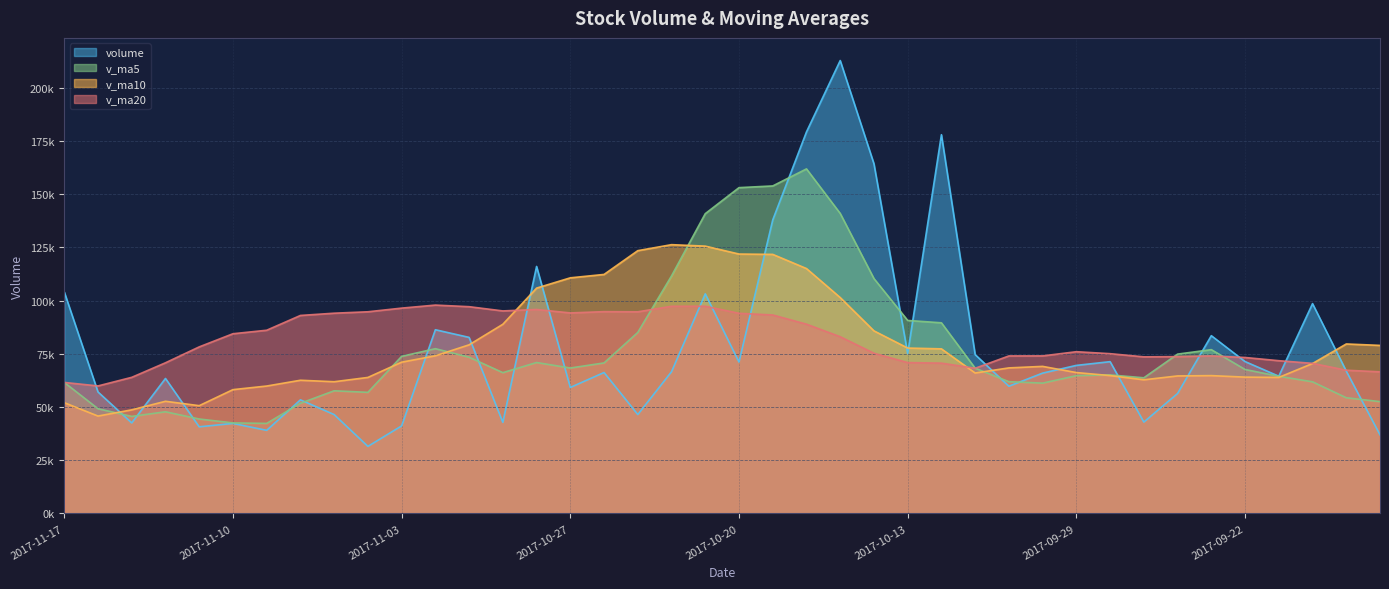

Between 2017-10-11 and 2017-11-03, which is larger?

2017-10-11